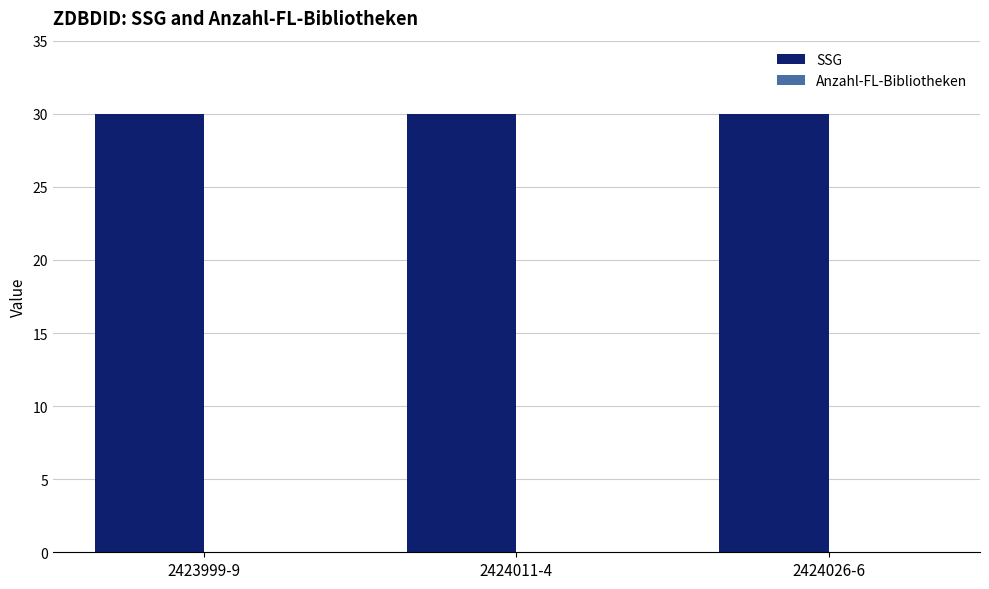

The SSG series shows 9 at 2424026-6. True or false?

False